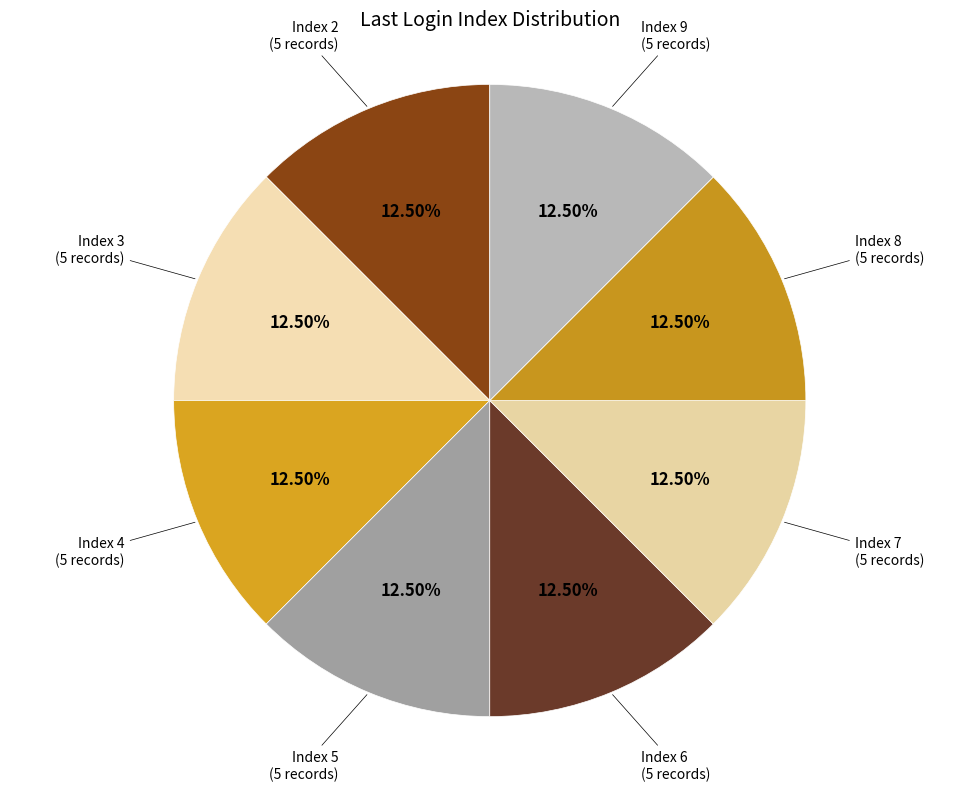

Combined, do Index 2 (5 records) and Index 5 (5 records) account for over 50%?

No